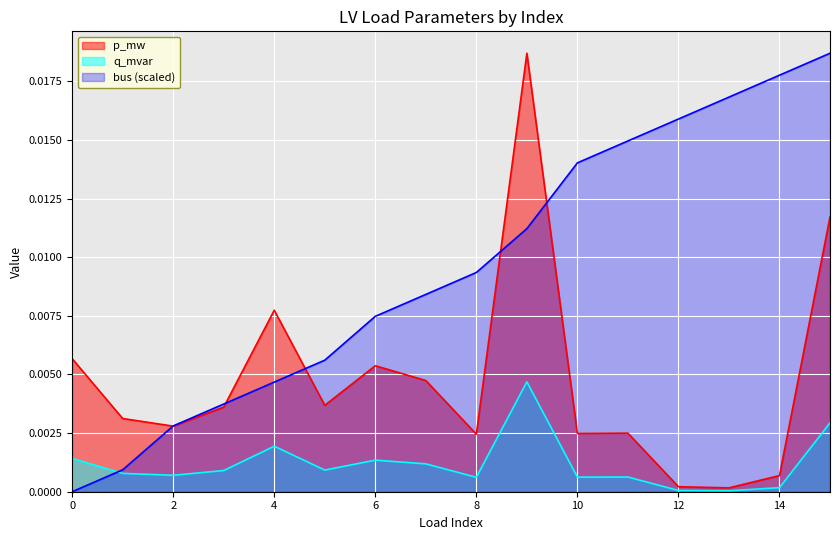

Is the value of p_mw at 5 greater than the value of q_mvar at 5?

Yes